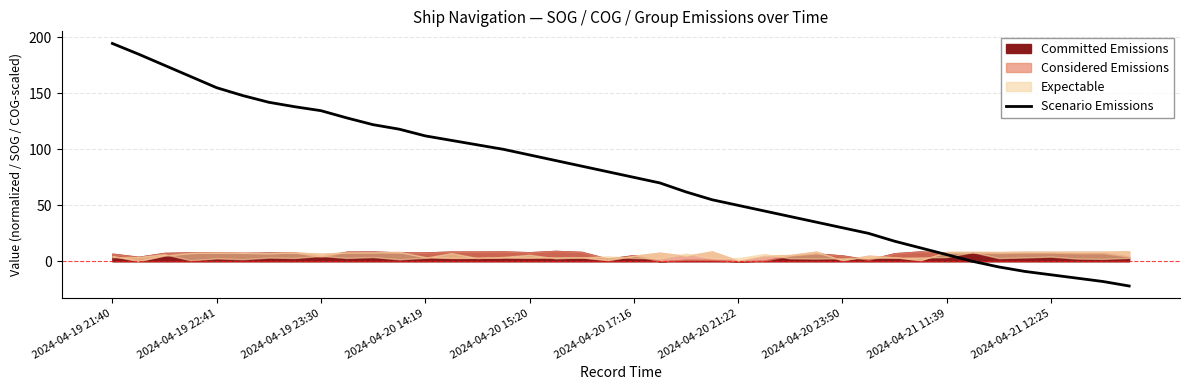

The value at 19 is 117.6. True or false?

False